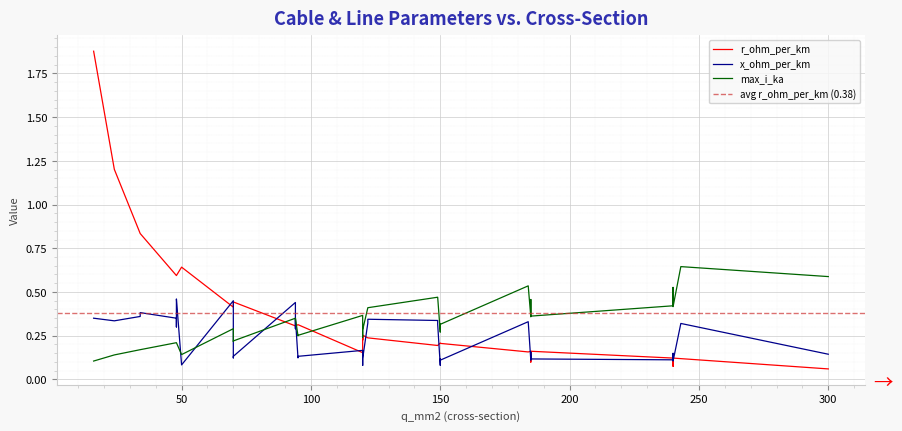

Which label corresponds to the smallest value in the chart?

300